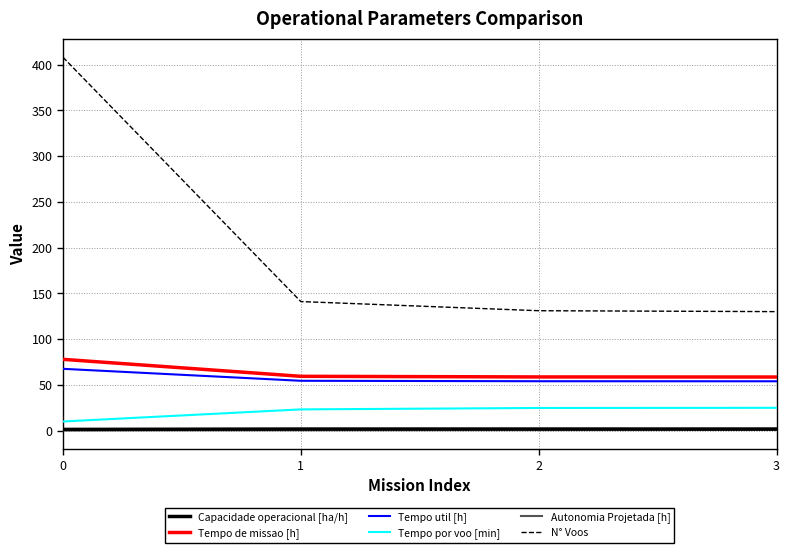

True or false: Tempo por voo [min] and N° Voos intersect in this chart.

False